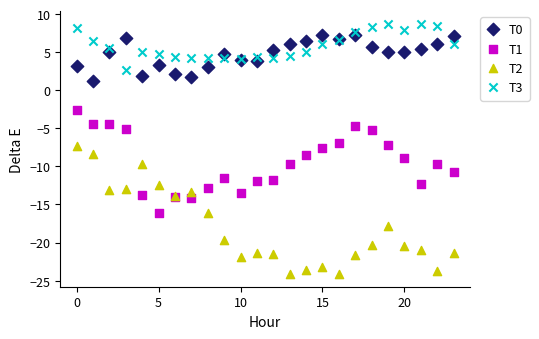

Which series has the widest spread of Y values?

T2